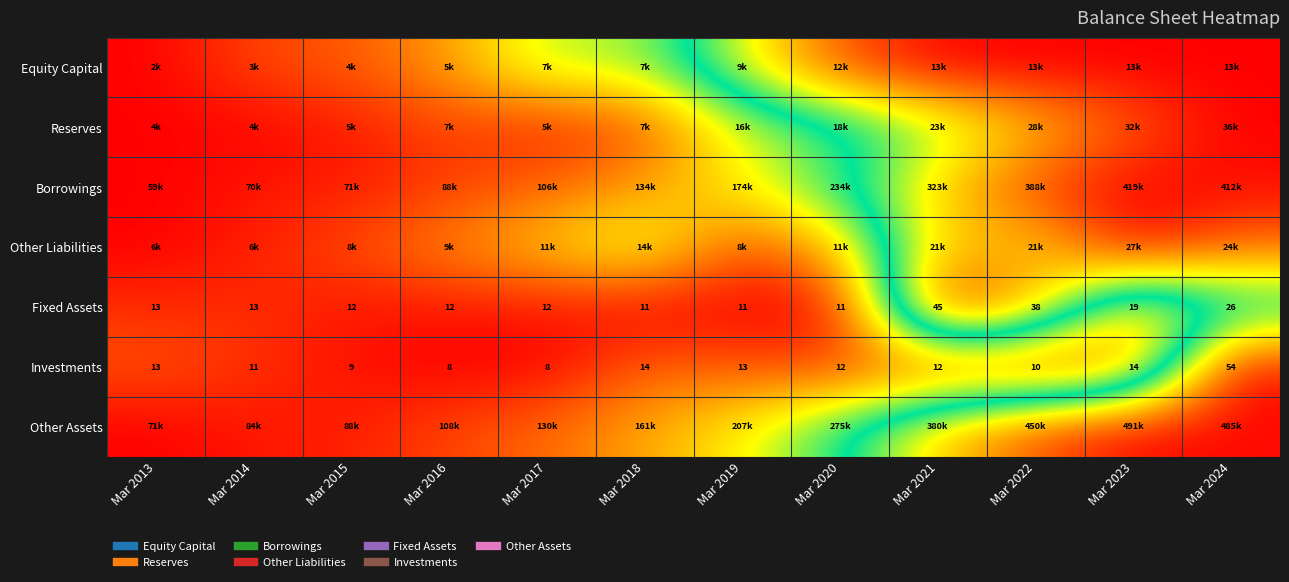

The Borrowings series shows 1.2 at Mar 2021. True or false?

False